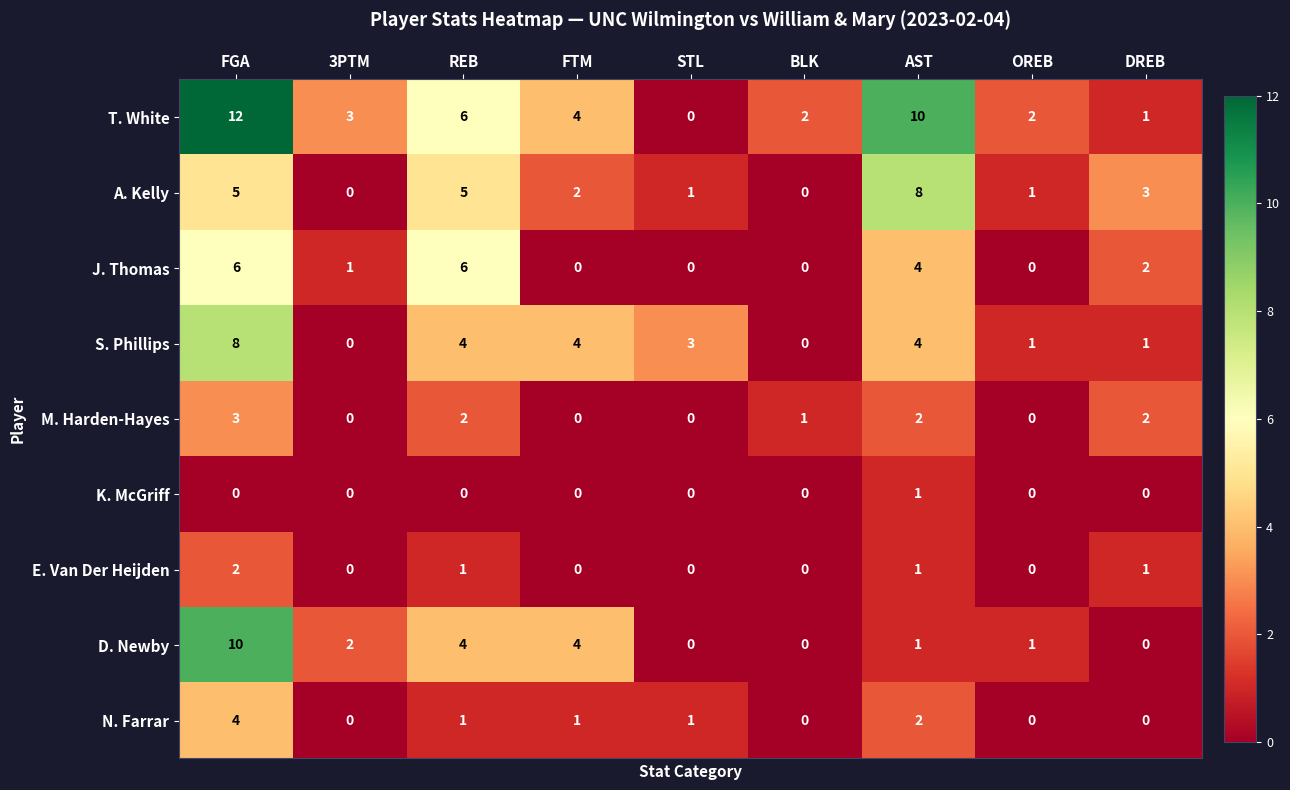

What is the spread (max minus min) of values at OREB?

2